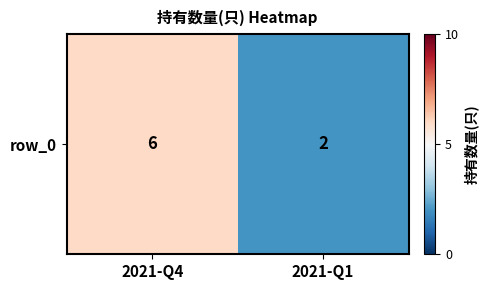

True or false: the data shows 6 at 2021-Q4.

True